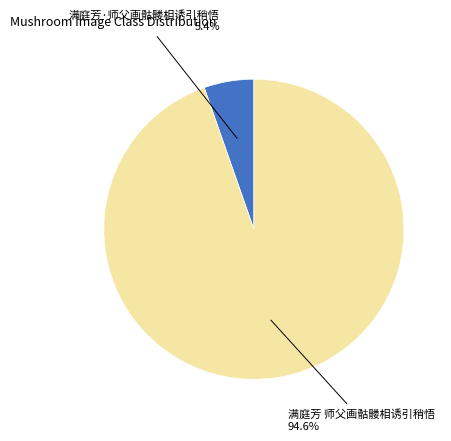

Which has a higher value, 满庭芳 师父画骷髅相诱引稍悟 or 满庭芳·师父画骷髅相诱引稍悟?

满庭芳 师父画骷髅相诱引稍悟